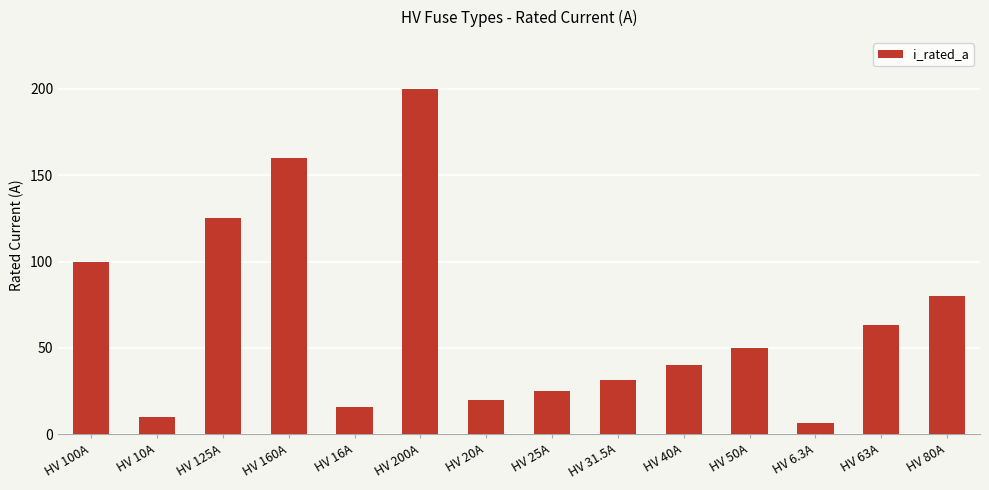

Are the bars horizontal?

No